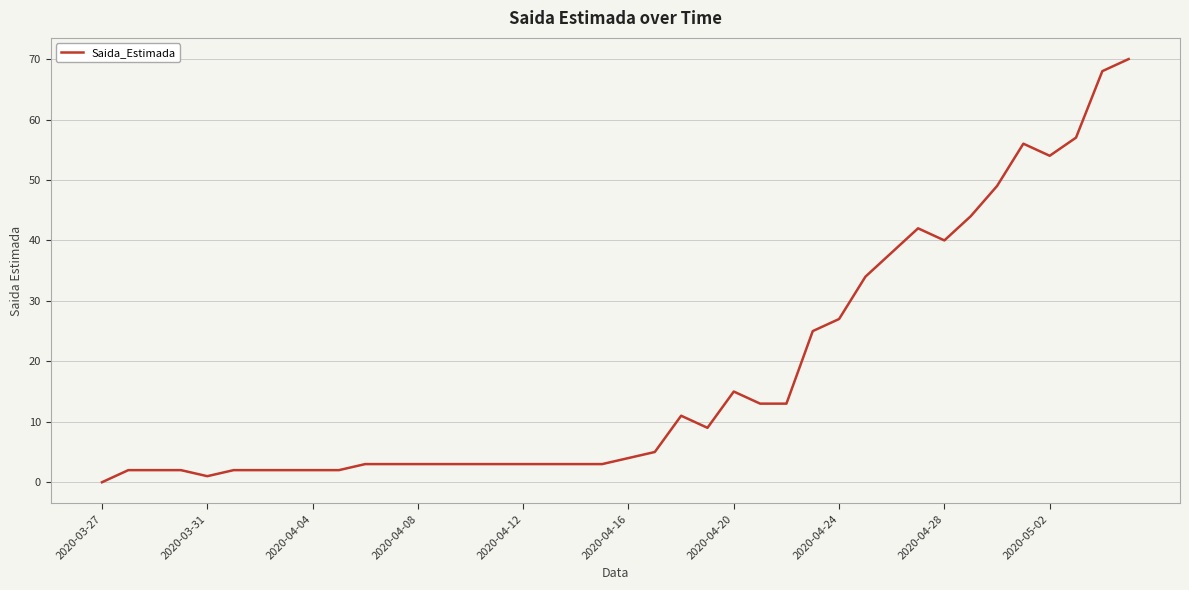

What is the maximum value shown in the chart?

70